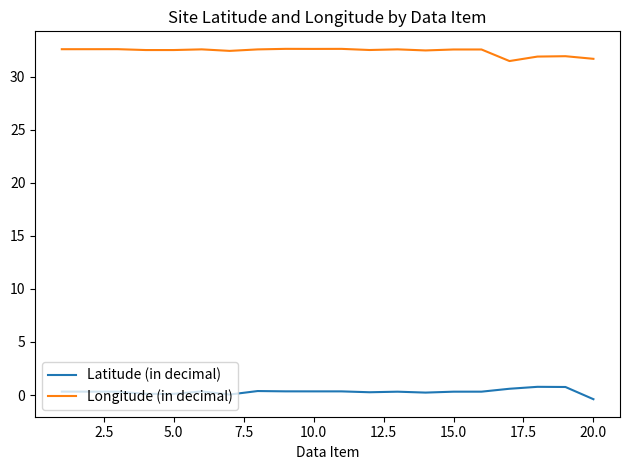

Which series has the largest total across all categories?

Longitude (in decimal)